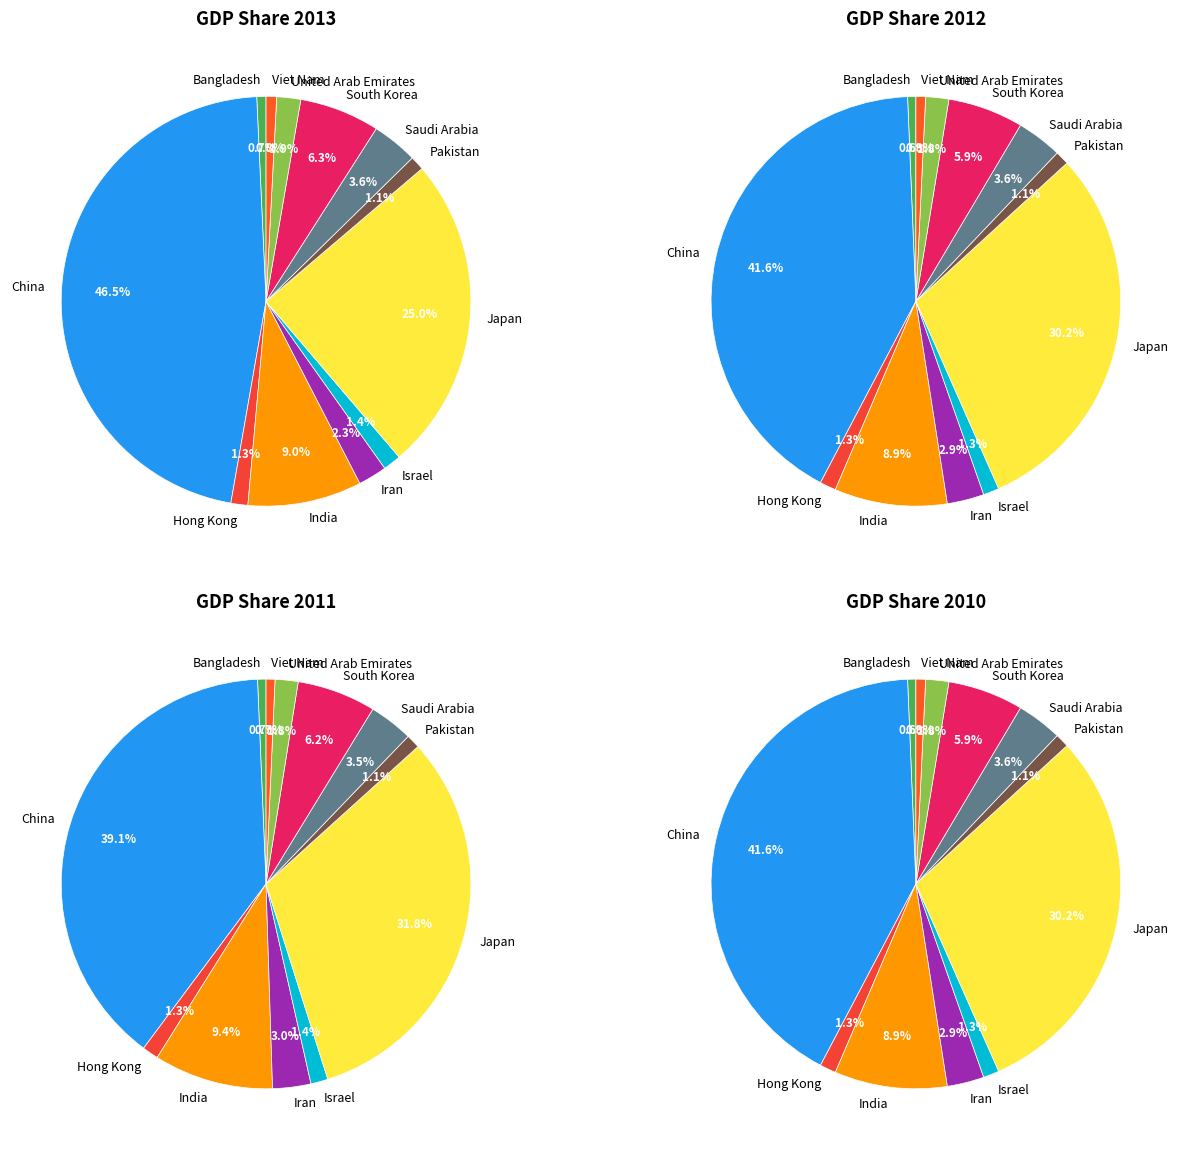

Which category has the biggest portion of the pie?

China